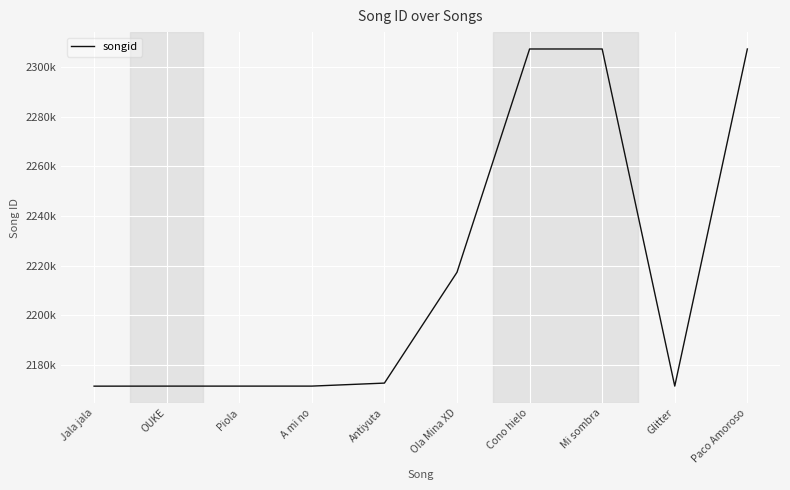

At which category does the chart reach its peak across all series?

Paco Amoroso